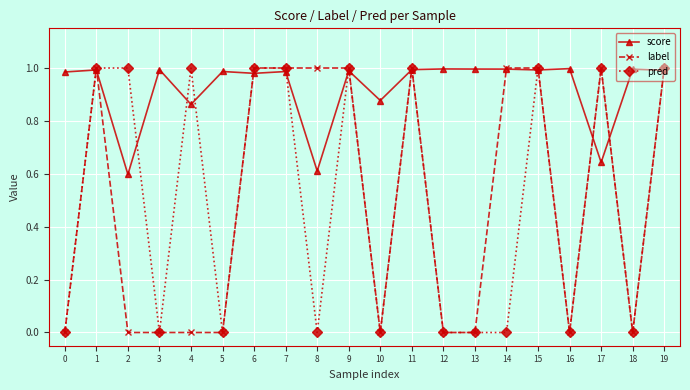

Is the value of label at 17 greater than the value of score at 5?

Yes